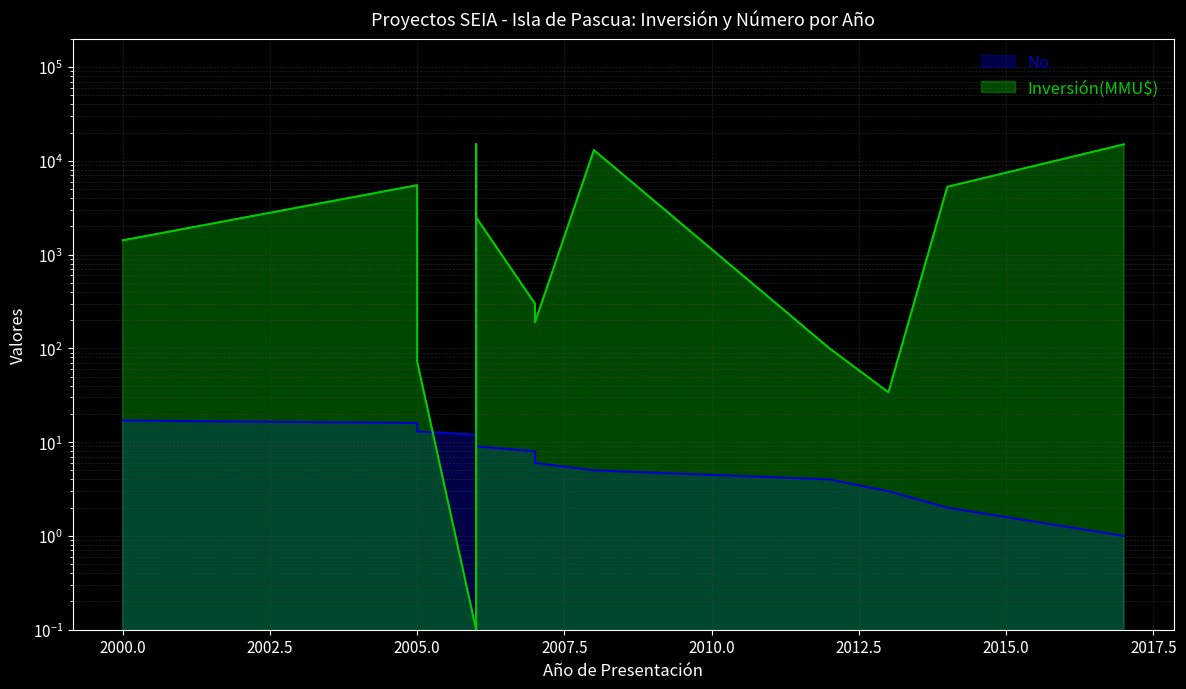

What is the total value across all series at 2007?

308.0